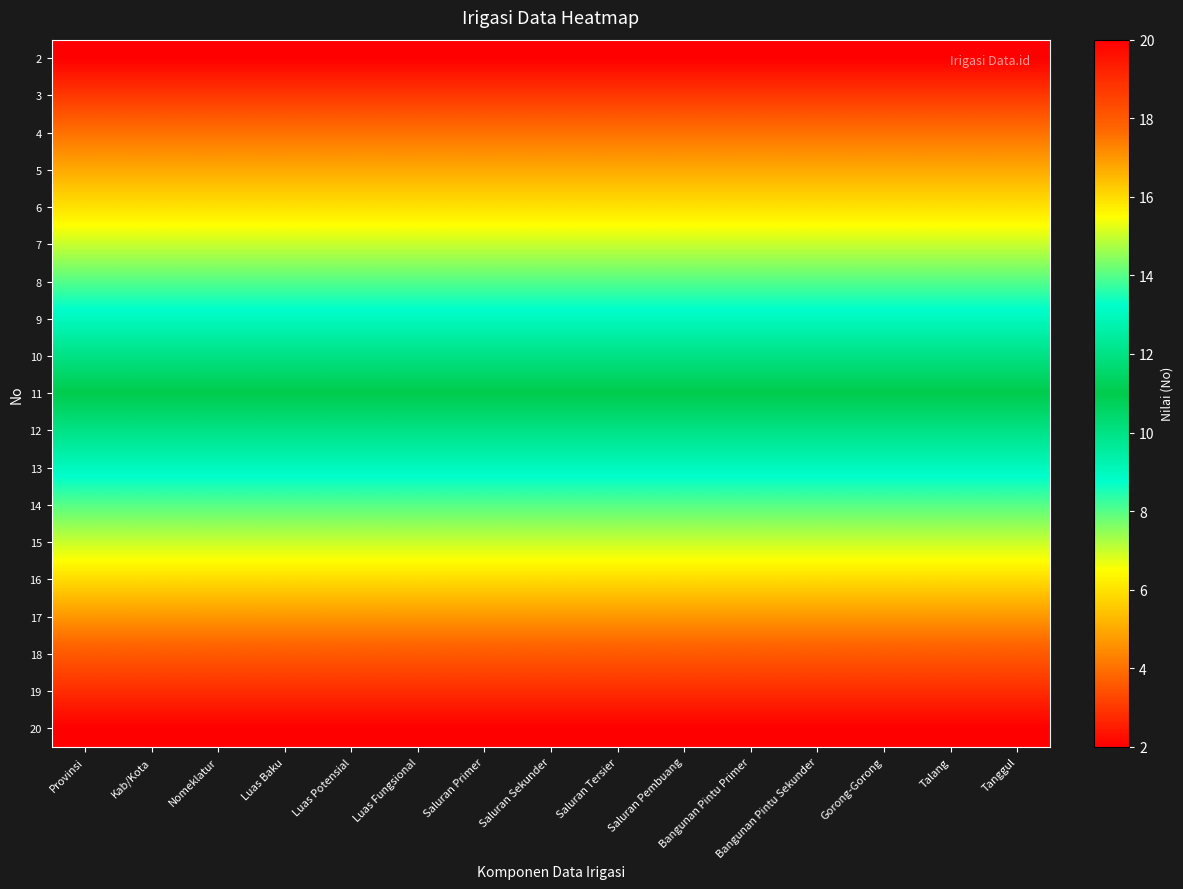

At which category is the sum across all series the highest?

Provinsi